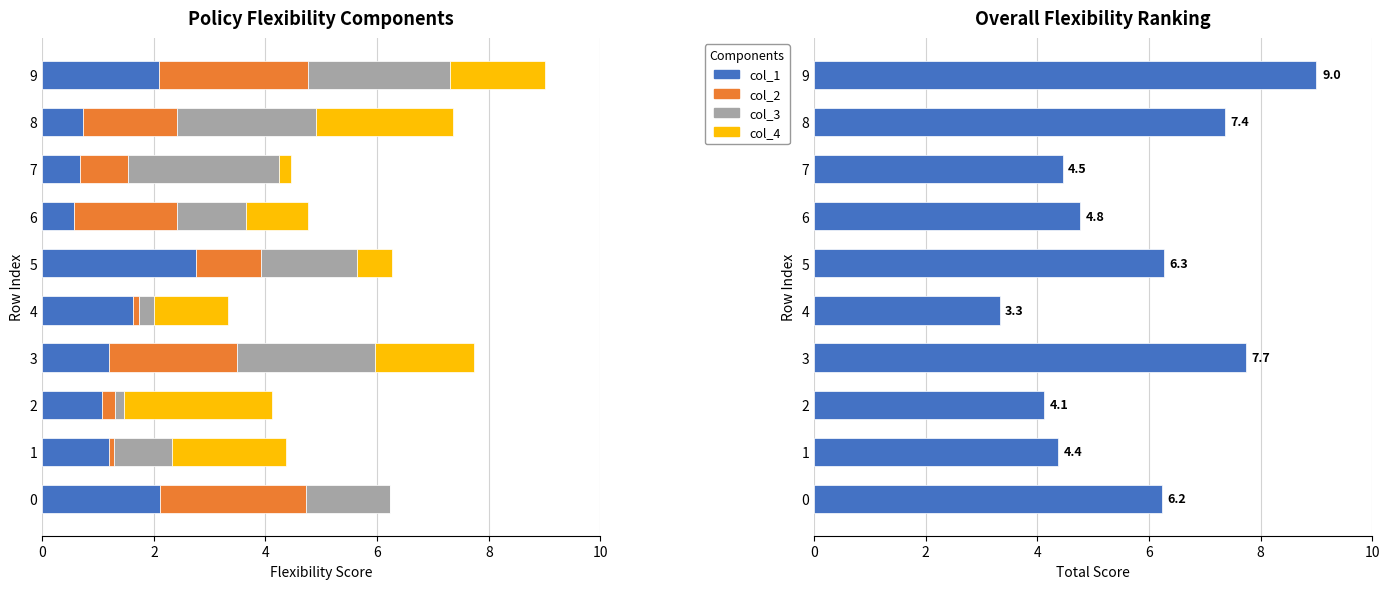

The col_1 series shows 2.8 at 5. True or false?

True